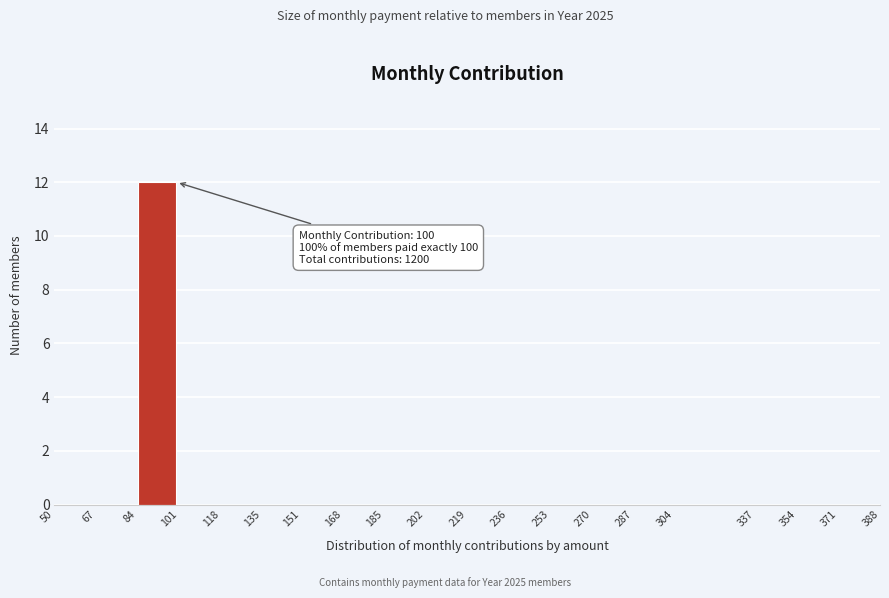

Which range on the x-axis has the tallest bar?

84 to 101